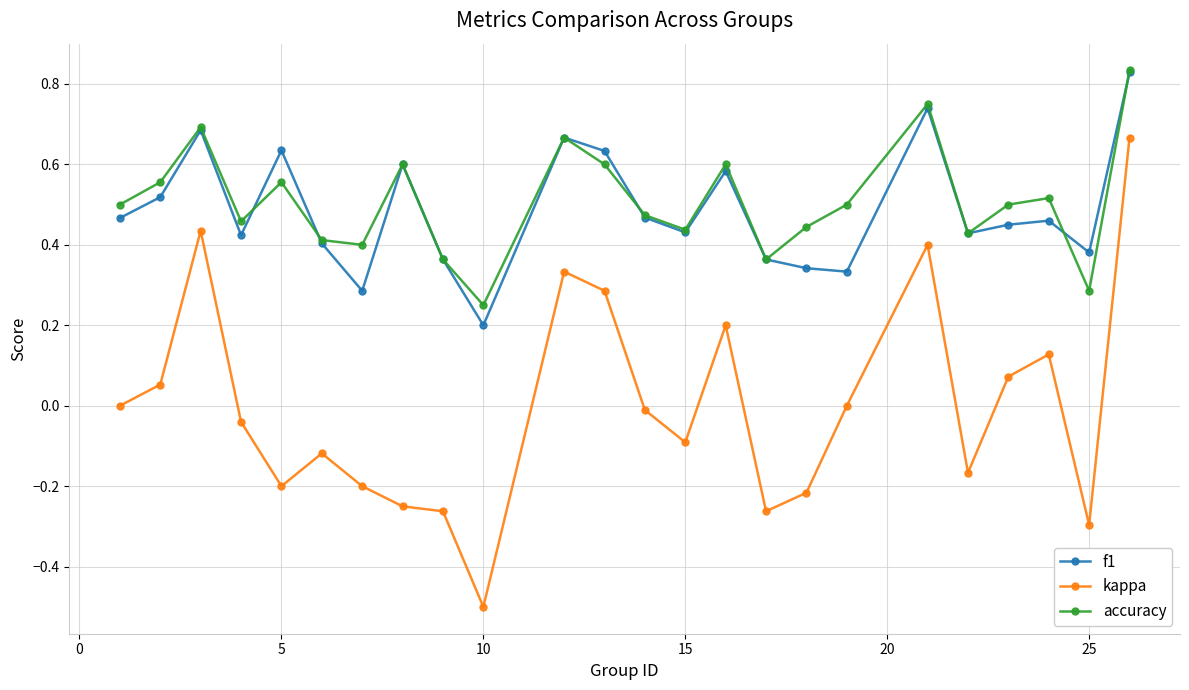

True or false: f1 and kappa intersect in this chart.

False